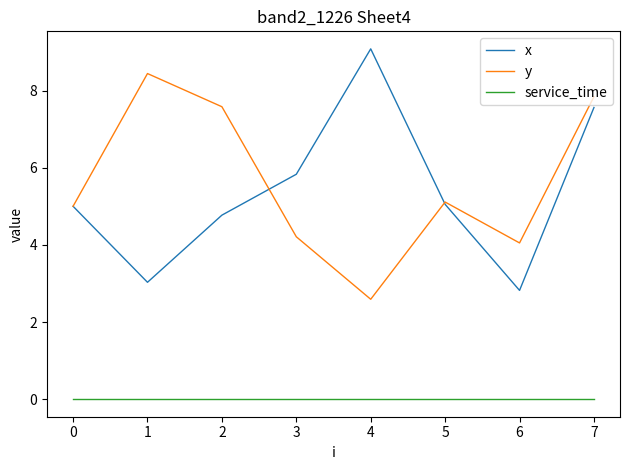

Rank the series by their maximum value, from lowest to highest.

service_time, y, x